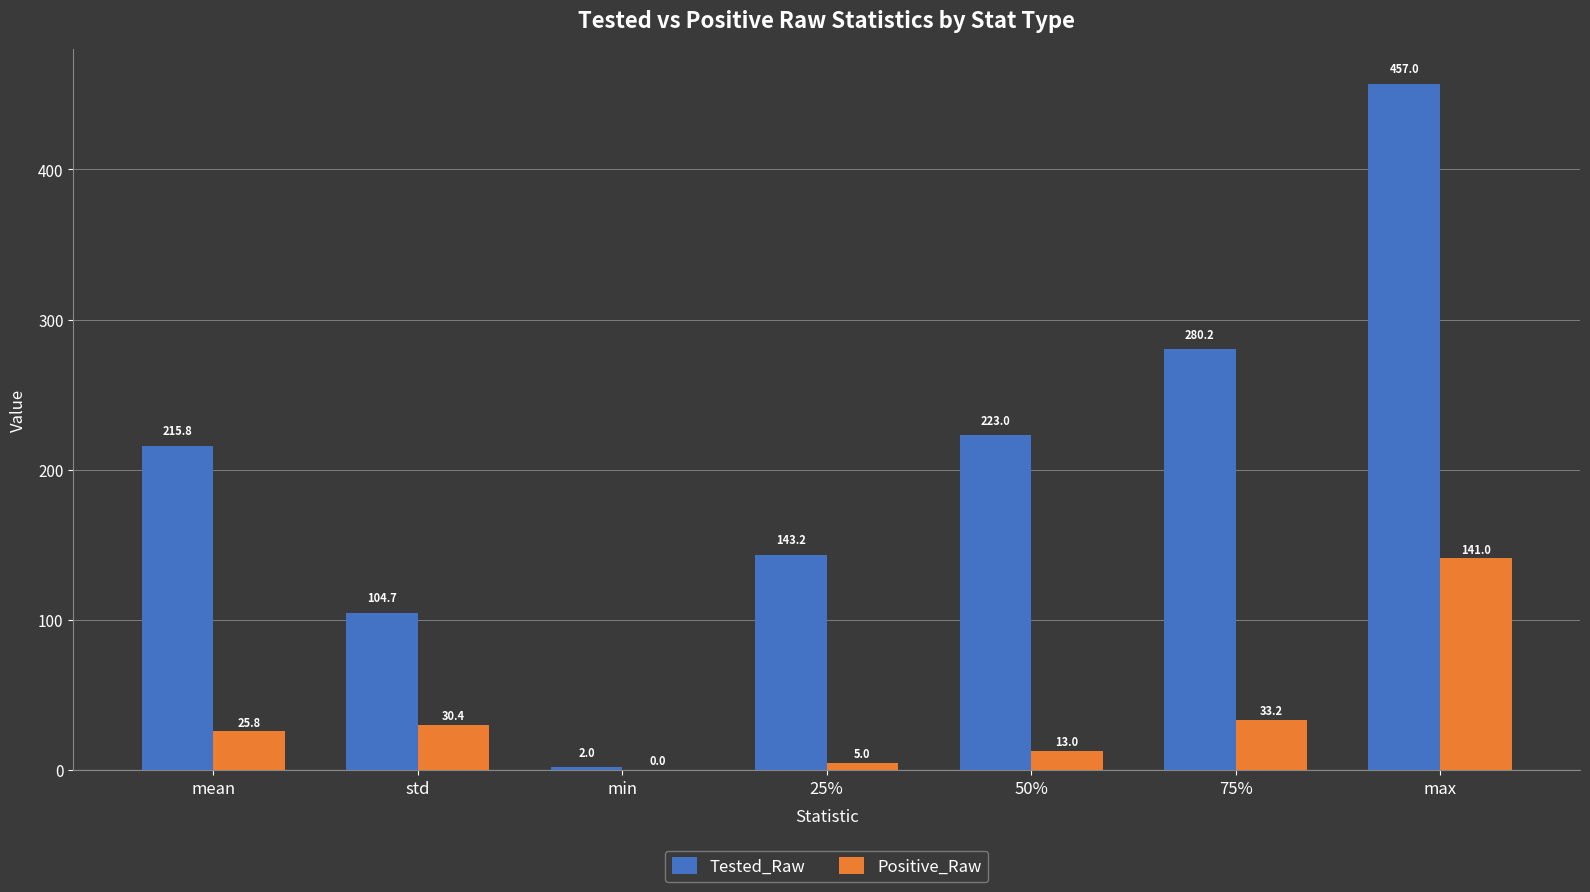

Is it true that Tested_Raw equals 2.0 at min?

True